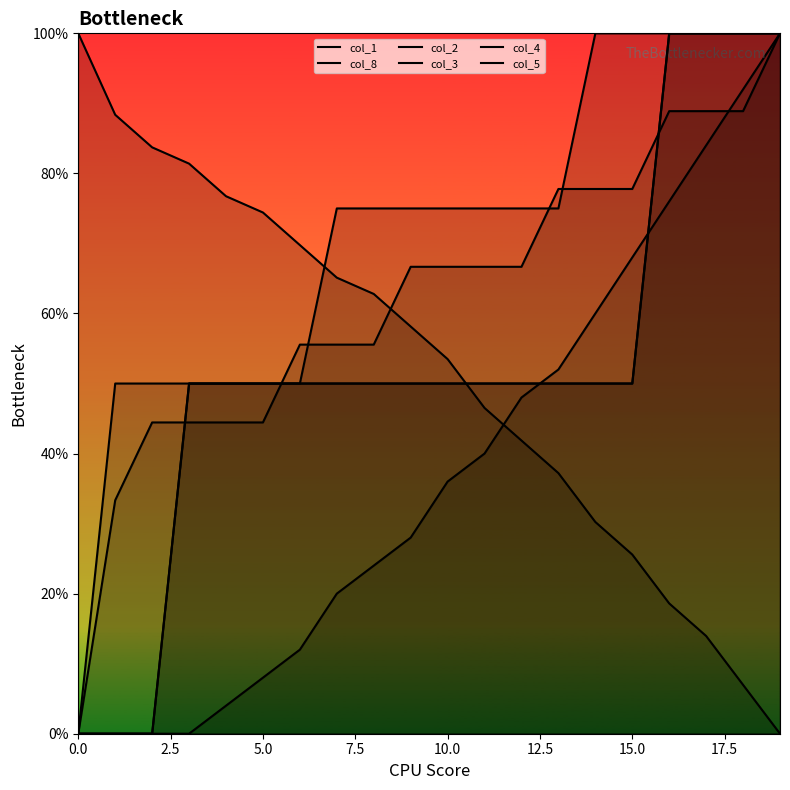

Which series has the largest total across all categories?

col_3